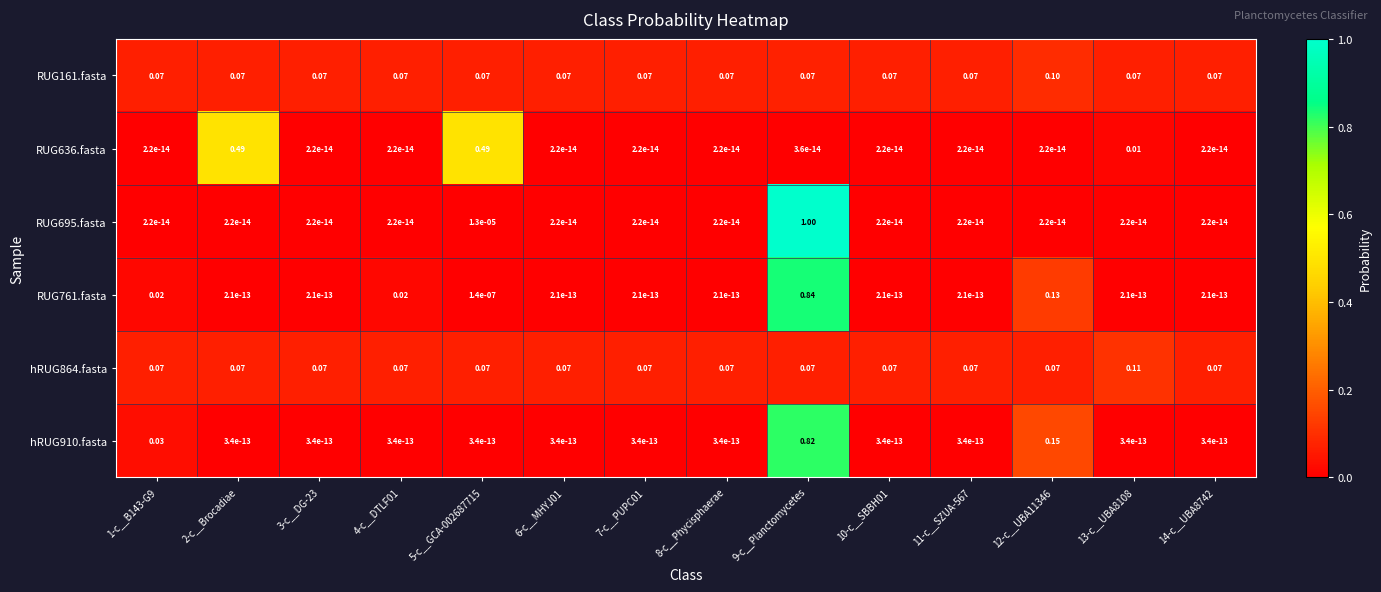

What is the maximum value shown in the chart?

1.0